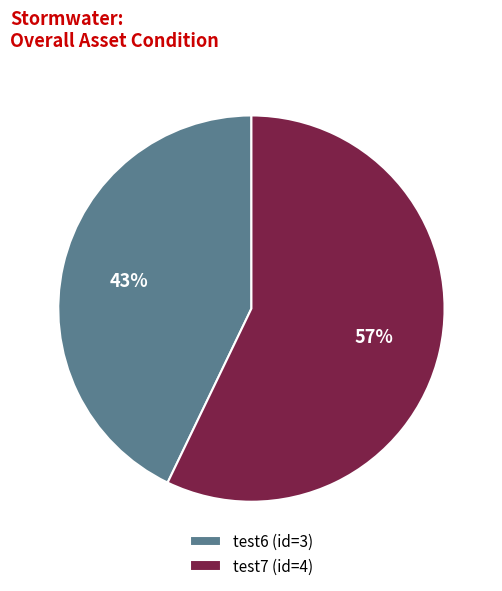

To the nearest percent, what is the difference between the largest and smallest slice percentages?

14%